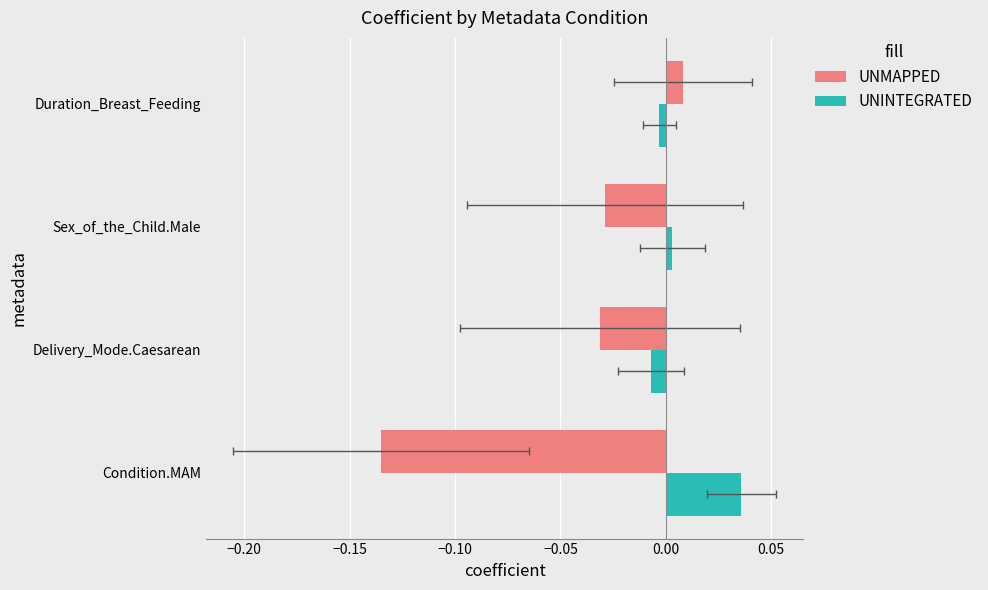

Reading left to right, extract all data points from this chart.

UNMAPPED: -0.1	-0.0	-0.0	0.0
UNINTEGRATED: 0.0	-0.0	0.0	-0.0